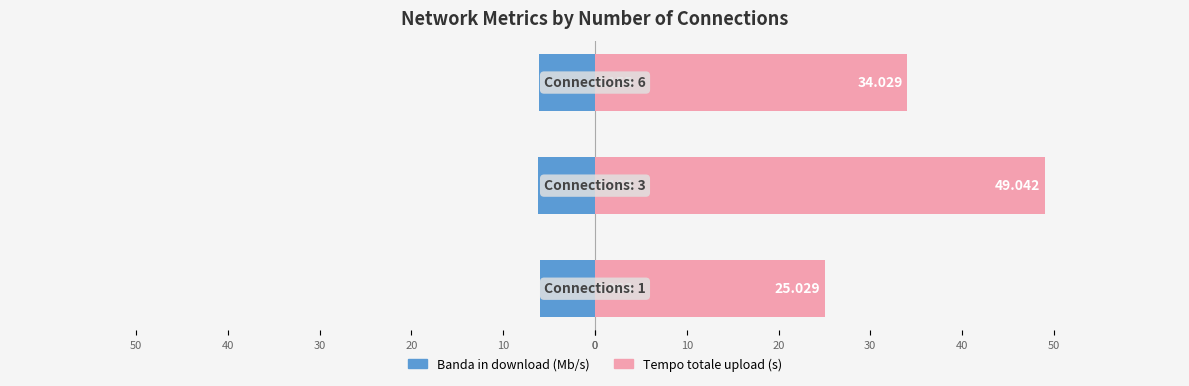

The Tempo totale upload (s) series shows 11.5 at 20. True or false?

False